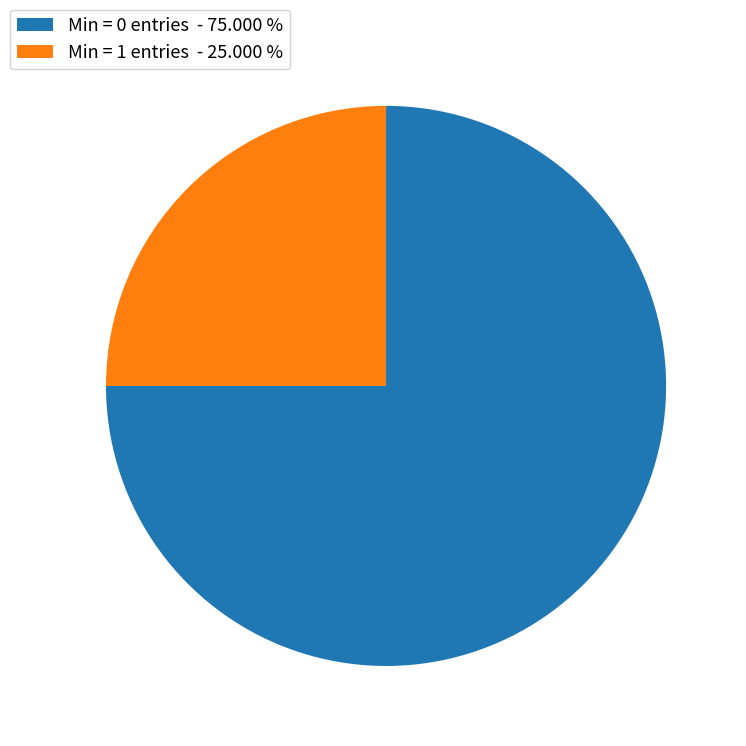

Count the number of slices in the pie.

2